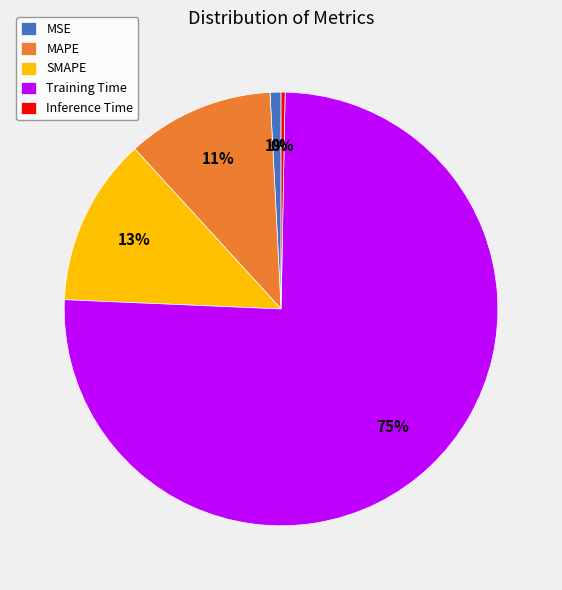

To the nearest percent, what is the average slice percentage?

20%